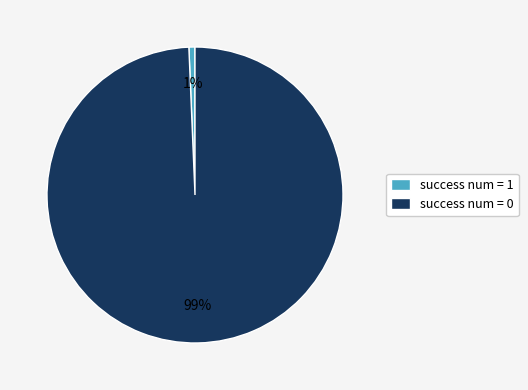

To the nearest percent, what is the average slice percentage?

50%